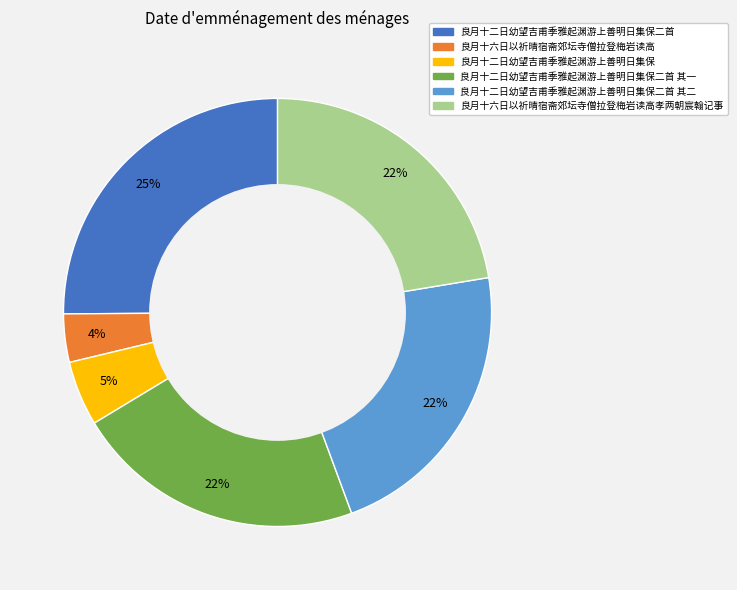

Does any single category account for the majority?

No